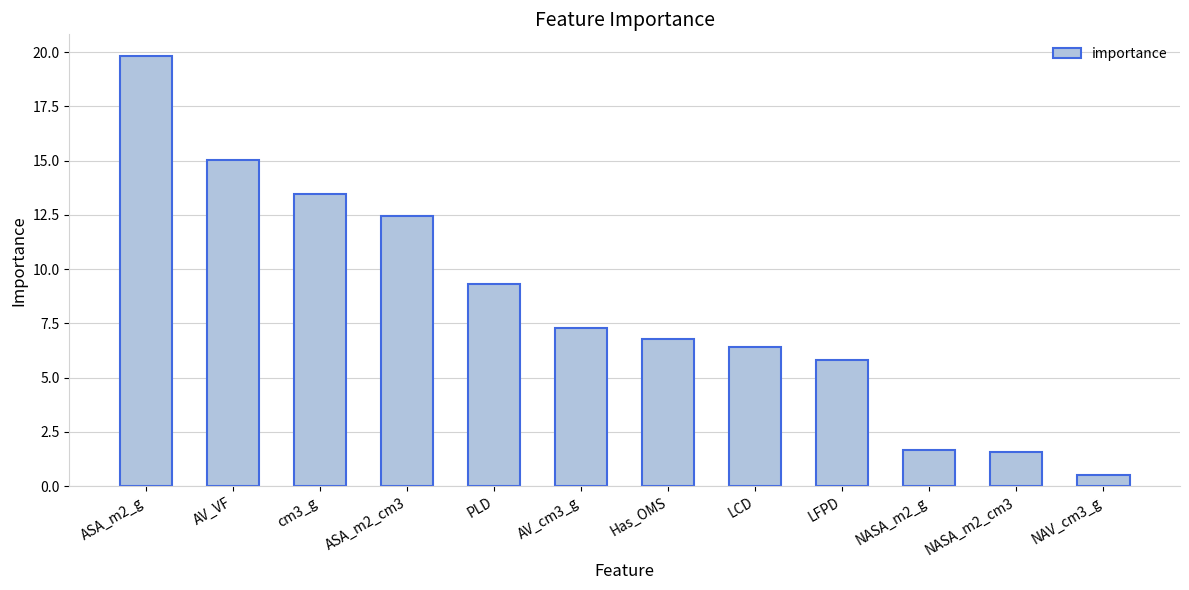

What is the difference between the maximum and minimum values?

19.3